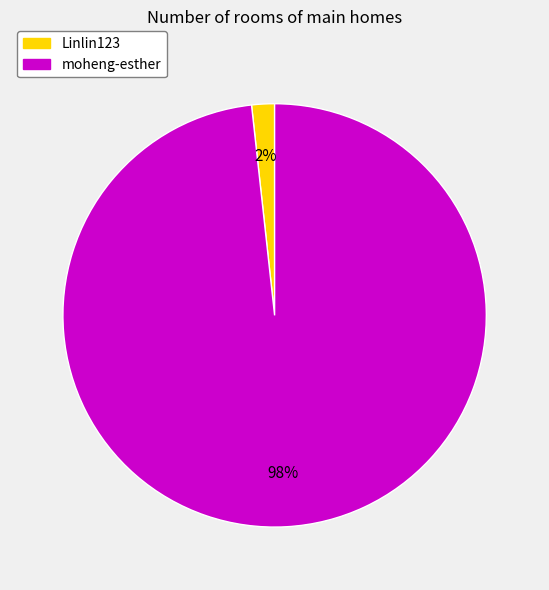

Rank the categories by value from lowest to highest.

Linlin123, moheng-esther